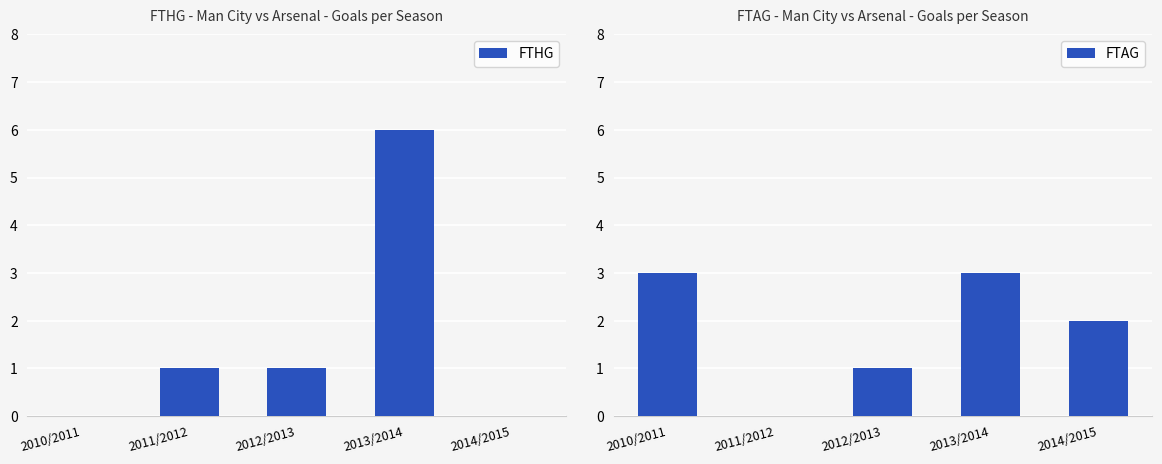

Reading right to left, what are all the values shown in this chart?

FTHG: 2014/2015=0	2013/2014=6	2012/2013=1	2011/2012=1	2010/2011=0
FTAG: 2014/2015=2	2013/2014=3	2012/2013=1	2011/2012=0	2010/2011=3